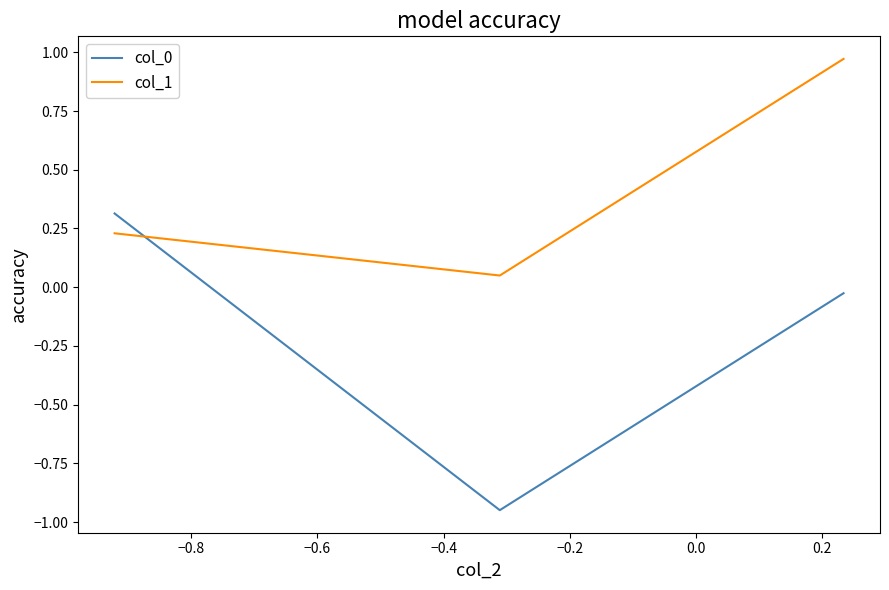

Which series has the largest total across all categories?

col_1